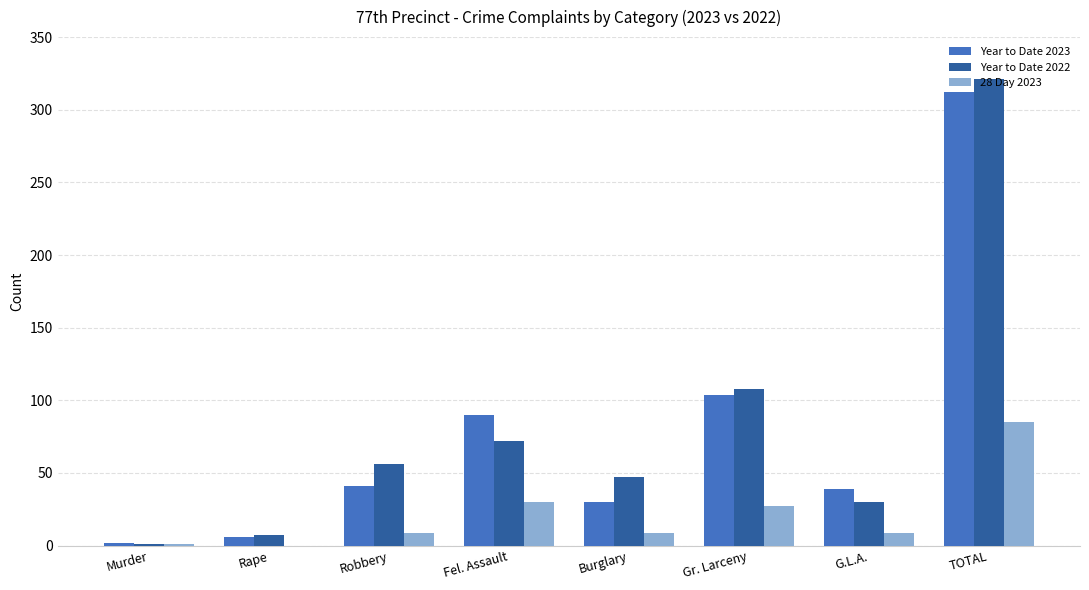

Which category has the highest value in the Year to Date 2023 series?

TOTAL